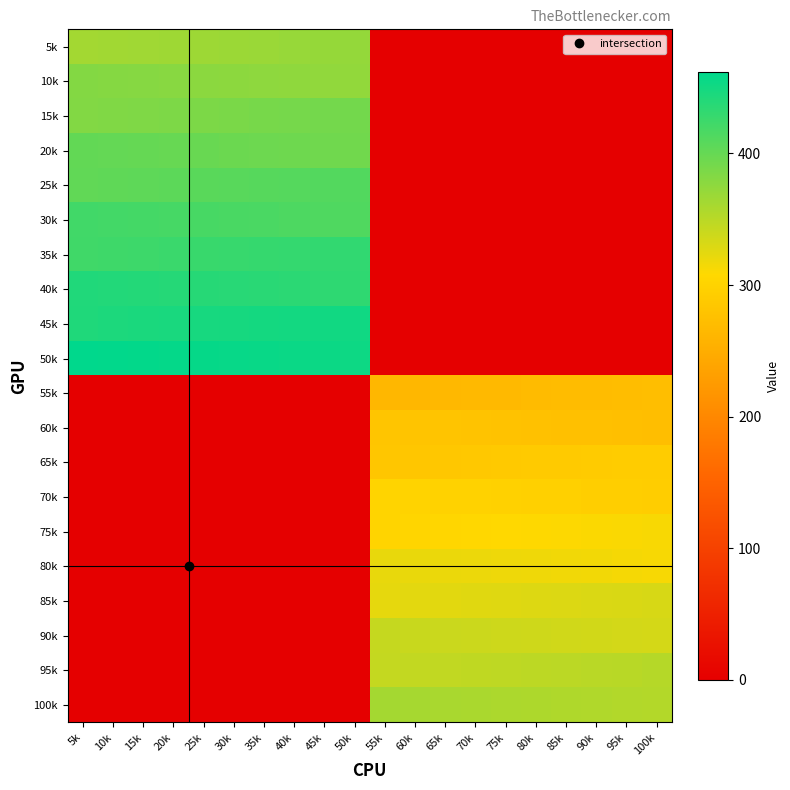

Reading left to right, transcribe all the data shown in this chart.

5k: 5k=363.0	10k=364.0	15k=365.0	20k=366.0	25k=367.0	30k=368.0	35k=369.0	40k=370.0	45k=371.0	50k=372.0	55k=0.0	60k=0.0	65k=0.0	70k=0.0	75k=0.0	80k=0.0	85k=0.0	90k=0.0	95k=0.0	100k=0.0
10k: 5k=382.0	10k=381.0	15k=380.0	20k=379.0	25k=378.0	30k=377.0	35k=376.0	40k=375.0	45k=374.0	50k=373.0	55k=0.0	60k=0.0	65k=0.0	70k=0.0	75k=0.0	80k=0.0	85k=0.0	90k=0.0	95k=0.0	100k=0.0
15k: 5k=383.0	10k=384.0	15k=385.0	20k=386.0	25k=387.0	30k=388.0	35k=389.0	40k=390.0	45k=391.0	50k=392.0	55k=0.0	60k=0.0	65k=0.0	70k=0.0	75k=0.0	80k=0.0	85k=0.0	90k=0.0	95k=0.0	100k=0.0
20k: 5k=402.0	10k=401.0	15k=400.0	20k=399.0	25k=398.0	30k=397.0	35k=396.0	40k=395.0	45k=394.0	50k=393.0	55k=0.0	60k=0.0	65k=0.0	70k=0.0	75k=0.0	80k=0.0	85k=0.0	90k=0.0	95k=0.0	100k=0.0
25k: 5k=403.0	10k=404.0	15k=405.0	20k=406.0	25k=407.0	30k=408.0	35k=409.0	40k=410.0	45k=411.0	50k=412.0	55k=0.0	60k=0.0	65k=0.0	70k=0.0	75k=0.0	80k=0.0	85k=0.0	90k=0.0	95k=0.0	100k=0.0
30k: 5k=422.0	10k=421.0	15k=420.0	20k=419.0	25k=418.0	30k=417.0	35k=416.0	40k=415.0	45k=414.0	50k=413.0	55k=0.0	60k=0.0	65k=0.0	70k=0.0	75k=0.0	80k=0.0	85k=0.0	90k=0.0	95k=0.0	100k=0.0
35k: 5k=423.0	10k=424.0	15k=425.0	20k=426.0	25k=427.0	30k=428.0	35k=429.0	40k=430.0	45k=431.0	50k=432.0	55k=0.0	60k=0.0	65k=0.0	70k=0.0	75k=0.0	80k=0.0	85k=0.0	90k=0.0	95k=0.0	100k=0.0
40k: 5k=442.0	10k=441.0	15k=440.0	20k=439.0	25k=438.0	30k=437.0	35k=436.0	40k=435.0	45k=434.0	50k=433.0	55k=0.0	60k=0.0	65k=0.0	70k=0.0	75k=0.0	80k=0.0	85k=0.0	90k=0.0	95k=0.0	100k=0.0
45k: 5k=443.0	10k=444.0	15k=445.0	20k=446.0	25k=447.0	30k=448.0	35k=449.0	40k=450.0	45k=451.0	50k=452.0	55k=0.0	60k=0.0	65k=0.0	70k=0.0	75k=0.0	80k=0.0	85k=0.0	90k=0.0	95k=0.0	100k=0.0
50k: 5k=462.0	10k=461.0	15k=460.0	20k=459.0	25k=458.0	30k=457.0	35k=456.0	40k=455.0	45k=454.0	50k=453.0	55k=0.0	60k=0.0	65k=0.0	70k=0.0	75k=0.0	80k=0.0	85k=0.0	90k=0.0	95k=0.0	100k=0.0
55k: 5k=0.0	10k=0.0	15k=0.0	20k=0.0	25k=0.0	30k=0.0	35k=0.0	40k=0.0	45k=0.0	50k=0.0	55k=263.0	60k=264.0	65k=265.0	70k=266.0	75k=267.0	80k=268.0	85k=269.0	90k=270.0	95k=271.0	100k=272.0
60k: 5k=0.0	10k=0.0	15k=0.0	20k=0.0	25k=0.0	30k=0.0	35k=0.0	40k=0.0	45k=0.0	50k=0.0	55k=282.0	60k=281.0	65k=280.0	70k=279.0	75k=278.0	80k=277.0	85k=276.0	90k=275.0	95k=274.0	100k=273.0
65k: 5k=0.0	10k=0.0	15k=0.0	20k=0.0	25k=0.0	30k=0.0	35k=0.0	40k=0.0	45k=0.0	50k=0.0	55k=283.0	60k=284.0	65k=285.0	70k=286.0	75k=287.0	80k=288.0	85k=289.0	90k=290.0	95k=291.0	100k=292.0
70k: 5k=0.0	10k=0.0	15k=0.0	20k=0.0	25k=0.0	30k=0.0	35k=0.0	40k=0.0	45k=0.0	50k=0.0	55k=302.0	60k=301.0	65k=300.0	70k=299.0	75k=298.0	80k=297.0	85k=296.0	90k=295.0	95k=294.0	100k=293.0
75k: 5k=0.0	10k=0.0	15k=0.0	20k=0.0	25k=0.0	30k=0.0	35k=0.0	40k=0.0	45k=0.0	50k=0.0	55k=303.0	60k=304.0	65k=305.0	70k=306.0	75k=307.0	80k=308.0	85k=309.0	90k=310.0	95k=311.0	100k=312.0
80k: 5k=0.0	10k=0.0	15k=0.0	20k=0.0	25k=0.0	30k=0.0	35k=0.0	40k=0.0	45k=0.0	50k=0.0	55k=322.0	60k=321.0	65k=320.0	70k=319.0	75k=318.0	80k=317.0	85k=316.0	90k=315.0	95k=314.0	100k=313.0
85k: 5k=0.0	10k=0.0	15k=0.0	20k=0.0	25k=0.0	30k=0.0	35k=0.0	40k=0.0	45k=0.0	50k=0.0	55k=323.0	60k=324.0	65k=325.0	70k=326.0	75k=327.0	80k=328.0	85k=329.0	90k=330.0	95k=331.0	100k=332.0
90k: 5k=0.0	10k=0.0	15k=0.0	20k=0.0	25k=0.0	30k=0.0	35k=0.0	40k=0.0	45k=0.0	50k=0.0	55k=342.0	60k=341.0	65k=340.0	70k=339.0	75k=338.0	80k=337.0	85k=336.0	90k=335.0	95k=334.0	100k=333.0
95k: 5k=0.0	10k=0.0	15k=0.0	20k=0.0	25k=0.0	30k=0.0	35k=0.0	40k=0.0	45k=0.0	50k=0.0	55k=343.0	60k=344.0	65k=345.0	70k=346.0	75k=347.0	80k=348.0	85k=349.0	90k=350.0	95k=351.0	100k=352.0
100k: 5k=0.0	10k=0.0	15k=0.0	20k=0.0	25k=0.0	30k=0.0	35k=0.0	40k=0.0	45k=0.0	50k=0.0	55k=362.0	60k=361.0	65k=360.0	70k=359.0	75k=358.0	80k=357.0	85k=356.0	90k=355.0	95k=354.0	100k=353.0